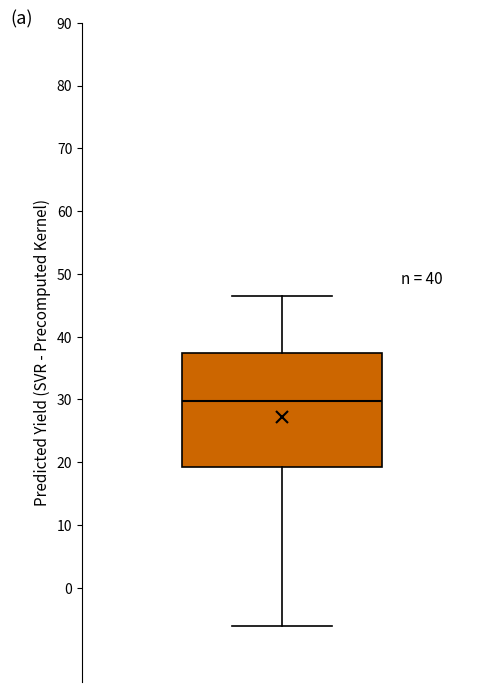

Where is the lower edge of the box on the y-axis? The values are not printed on the chart, so give them approximately, as read against the axis.

19